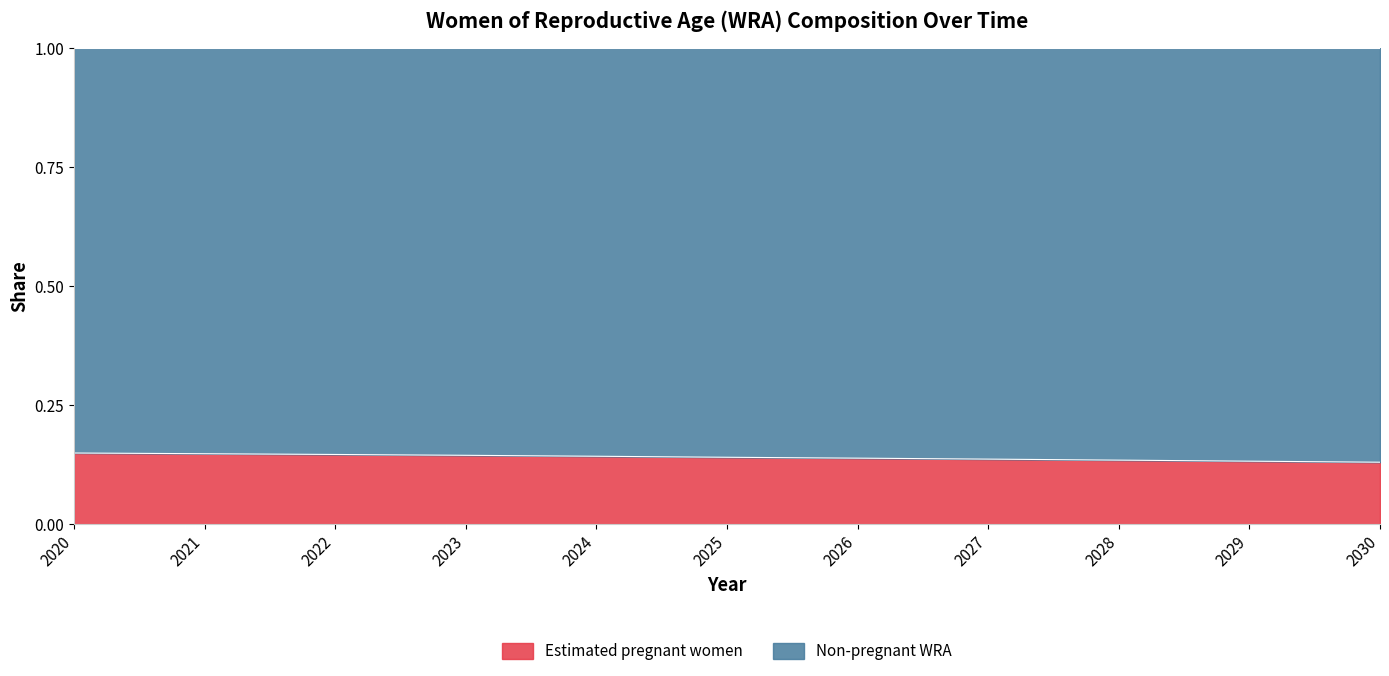

The chart shows a value of 0.1 at 2024. True or false?

True